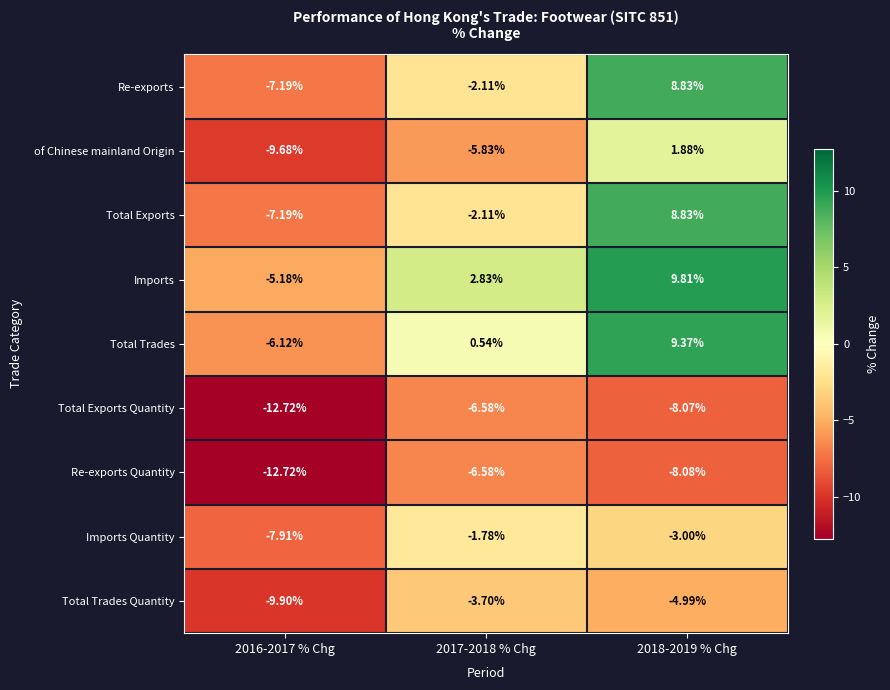

Which series has the largest total across all categories?

Imports